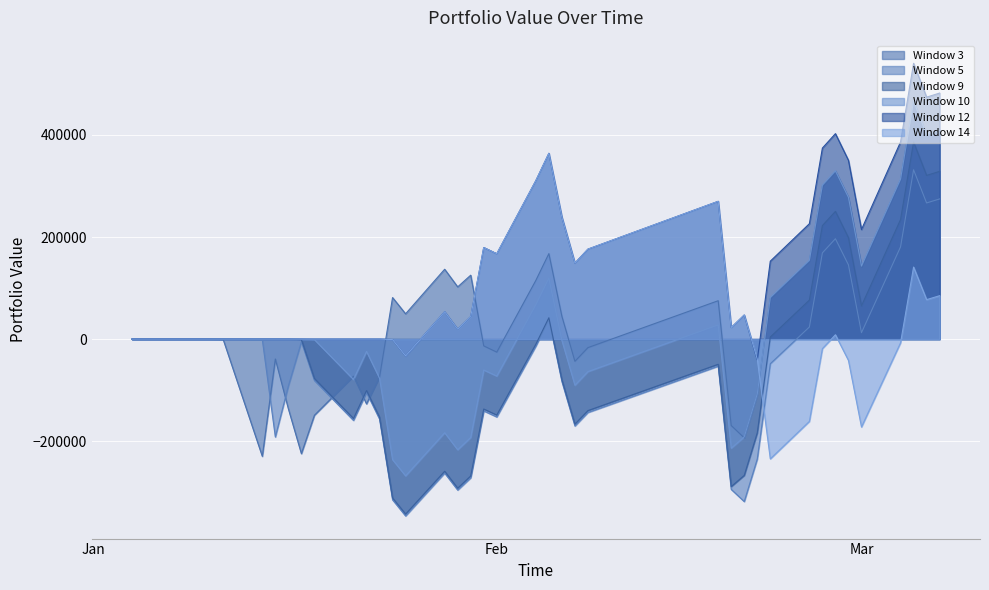

Between 2013-01-10 and 2013-03-06, which series saw the biggest shift?

12